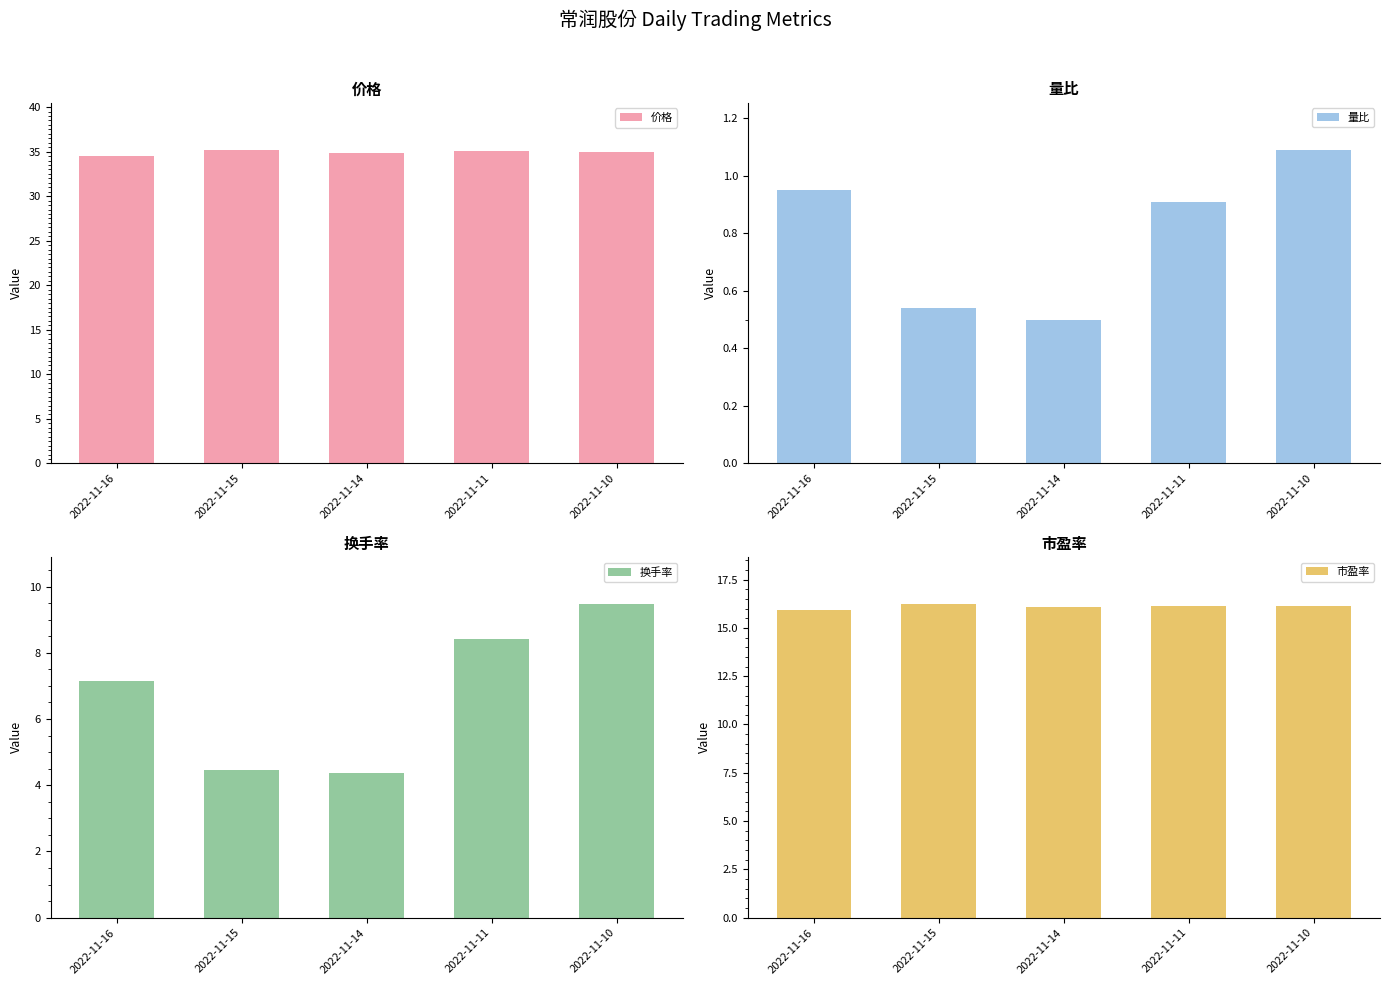

What is the value of the 市盈率 bar at the 5th from the left?

16.1